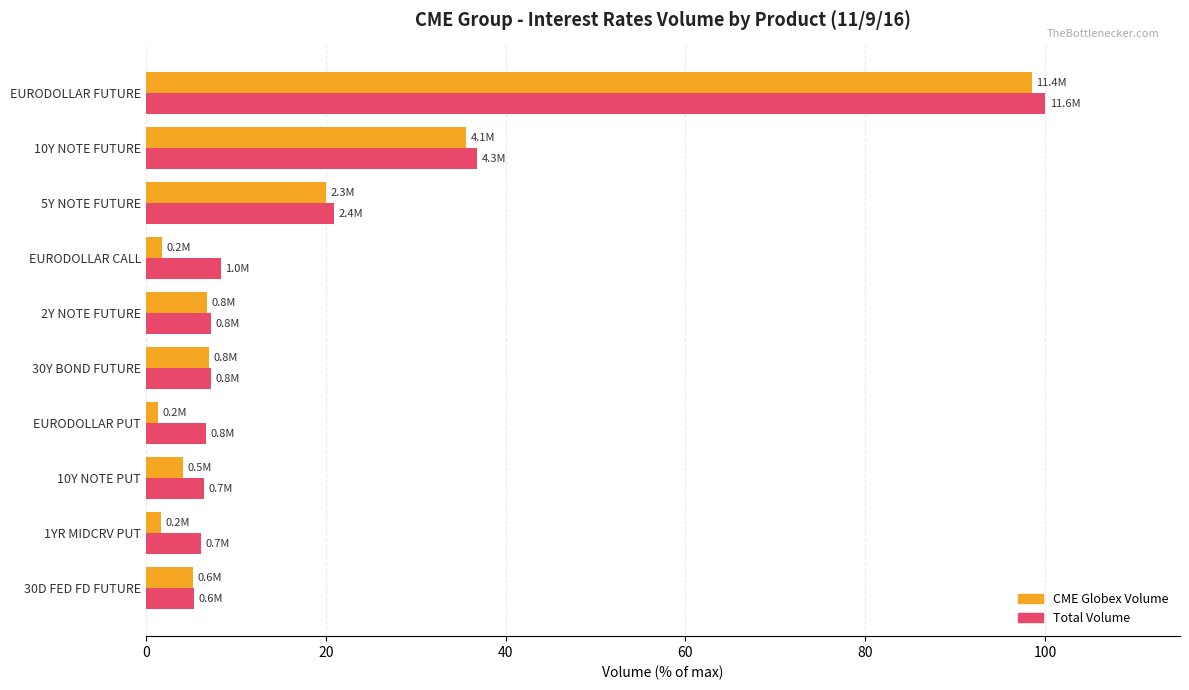

What is the difference between the maximum and minimum values in the CME Globex Volume series?

97.2